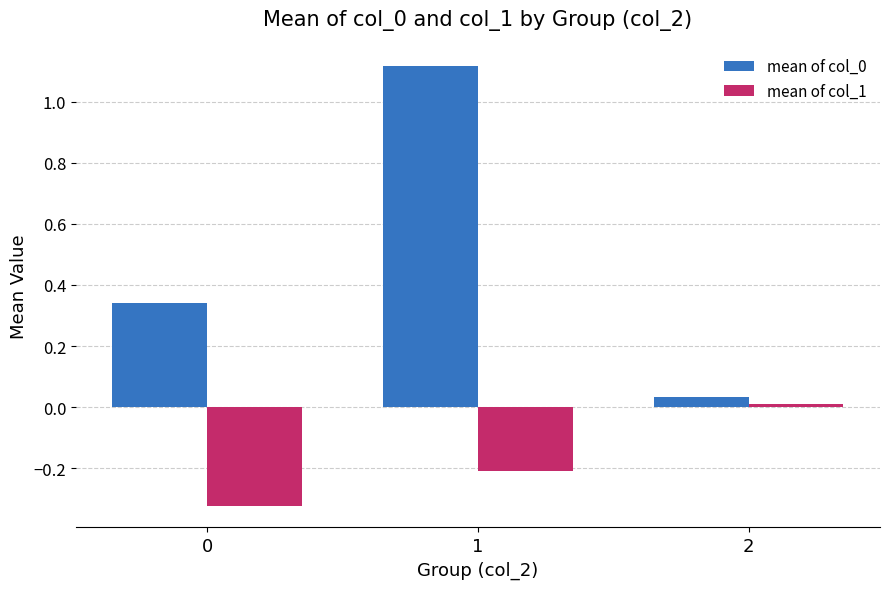

At which label does mean of col_1 first exceed 0?

2